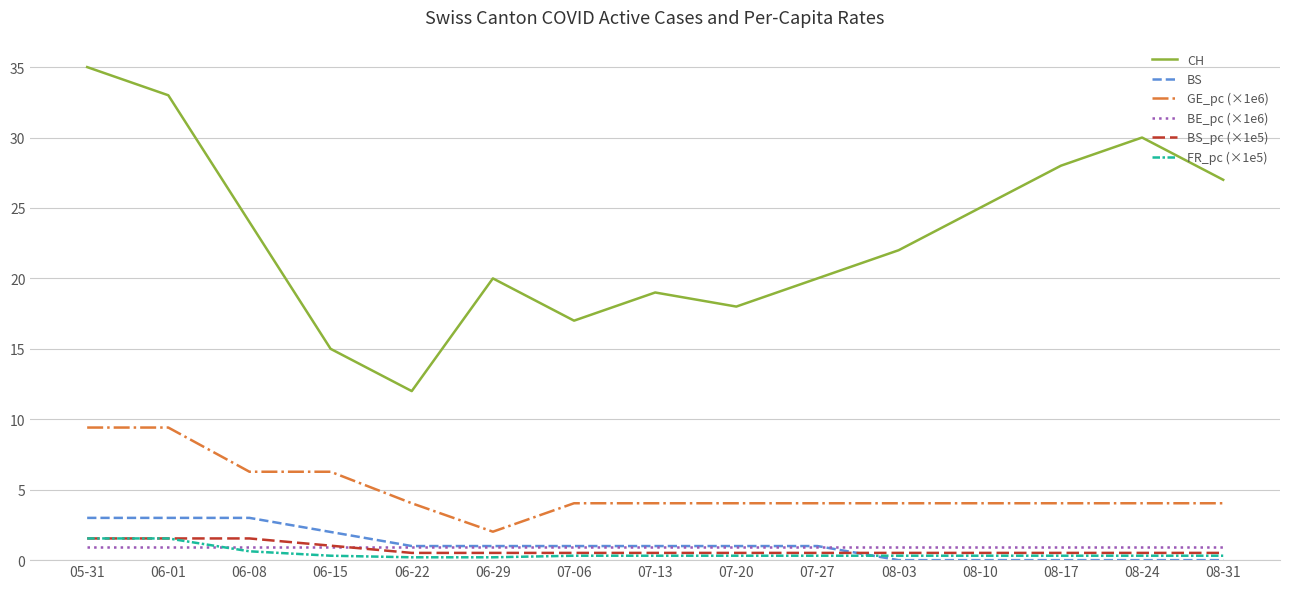

Rank the series at 06-08 from highest to lowest value.

CH, GE_pc (×1e6), BS, BS_pc (×1e5), BE_pc (×1e6), FR_pc (×1e5)